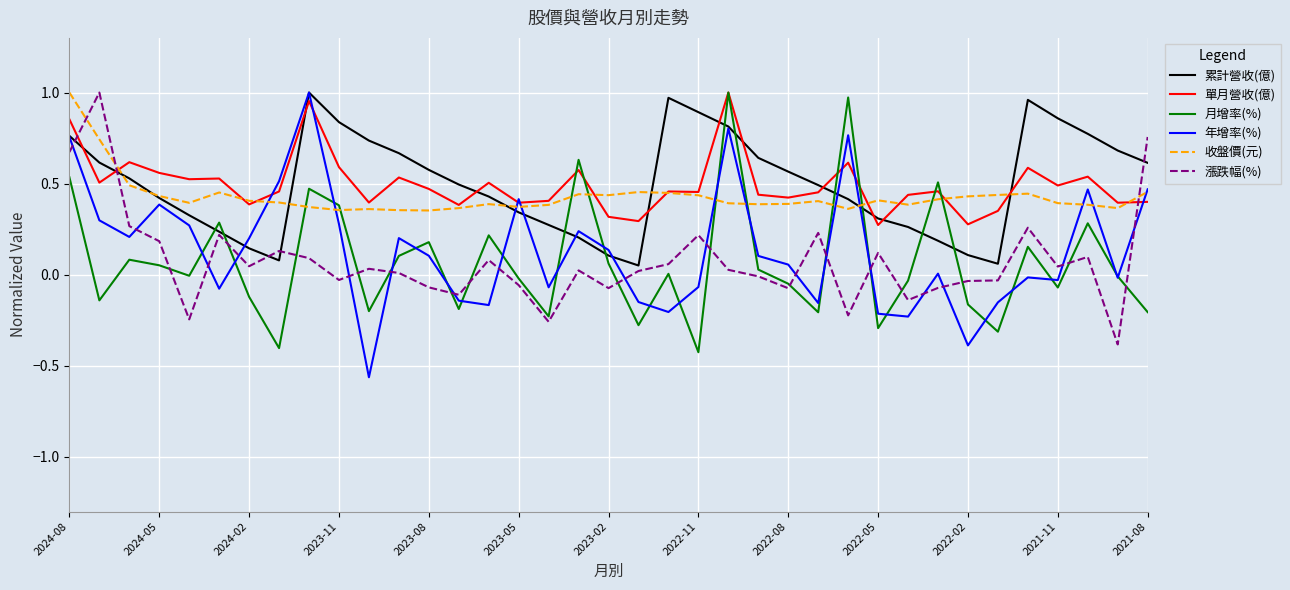

True or false: 月增率(%) and 累計營收(億) cross at least once.

True